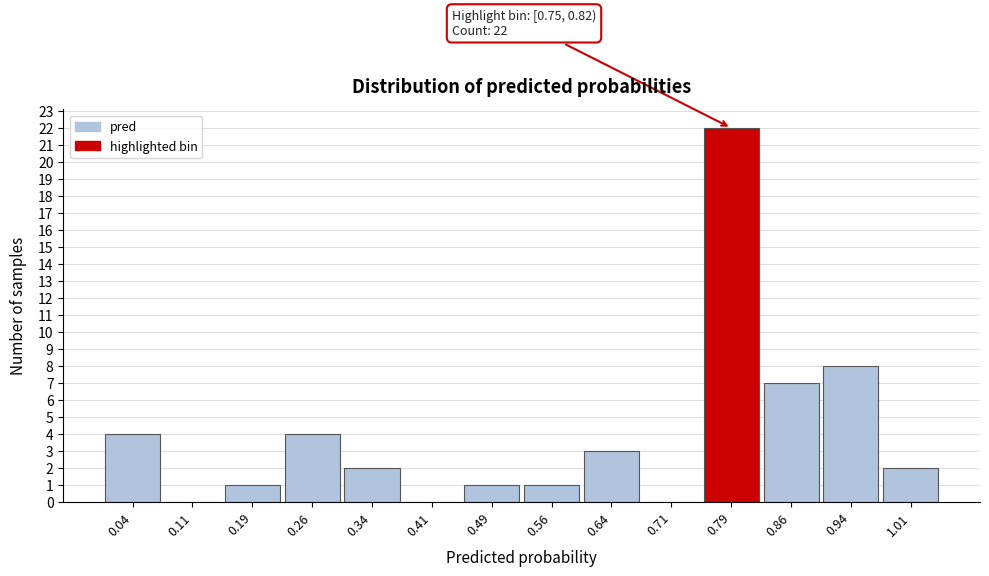

Over which range of the x-axis is the bar tallest?

0.750 to 0.825